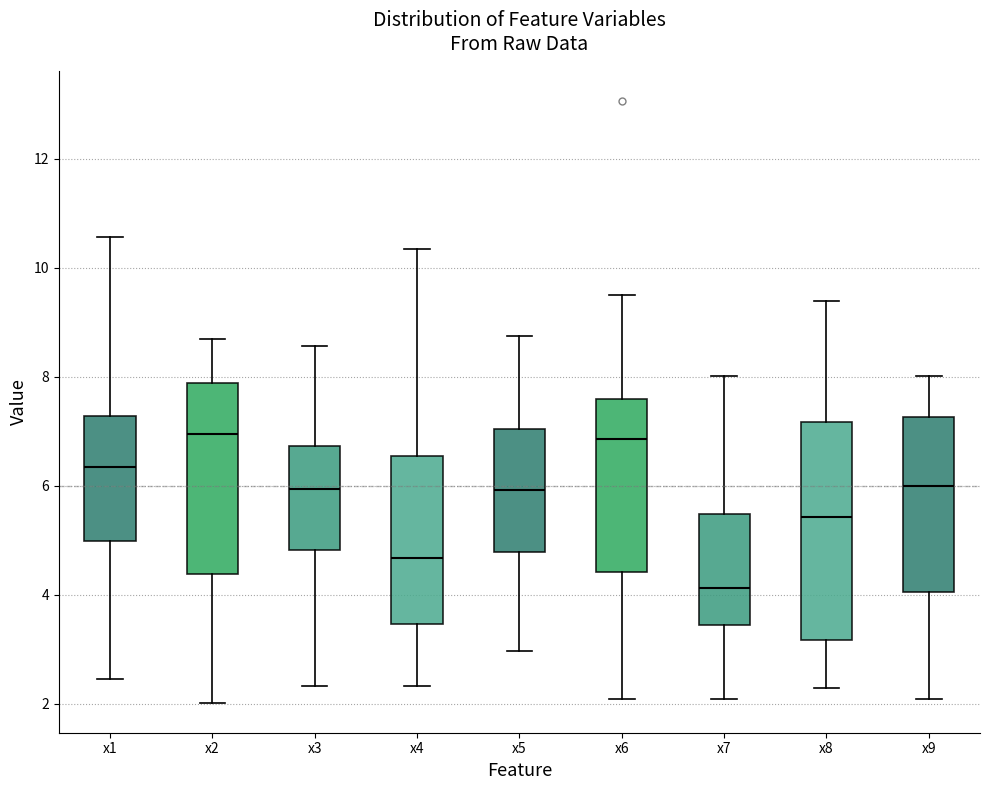

Reading left to right, transcribe this box plot: for each box, give where its median line is, the range the box spans, and where its two whiskers end, as read against the y-axis. The values are not printed on the chart, so give them approximately, as read against the axis.

x1: median 6.4, box 5.0 to 7.2, whiskers 2.4 to 10.6
x2: median 7.0, box 4.4 to 7.8, whiskers 2.0 to 8.6
x3: median 6.0, box 4.8 to 6.8, whiskers 2.4 to 8.6
x4: median 4.6, box 3.4 to 6.6, whiskers 2.4 to 10.4
x5: median 6.0, box 4.8 to 7.0, whiskers 3.0 to 8.8
x6: median 6.8, box 4.4 to 7.6, whiskers 2.0 to 9.4
x7: median 4.2, box 3.4 to 5.4, whiskers 2.0 to 8.0
x8: median 5.4, box 3.2 to 7.2, whiskers 2.2 to 9.4
x9: median 6.0, box 4.0 to 7.2, whiskers 2.0 to 8.0